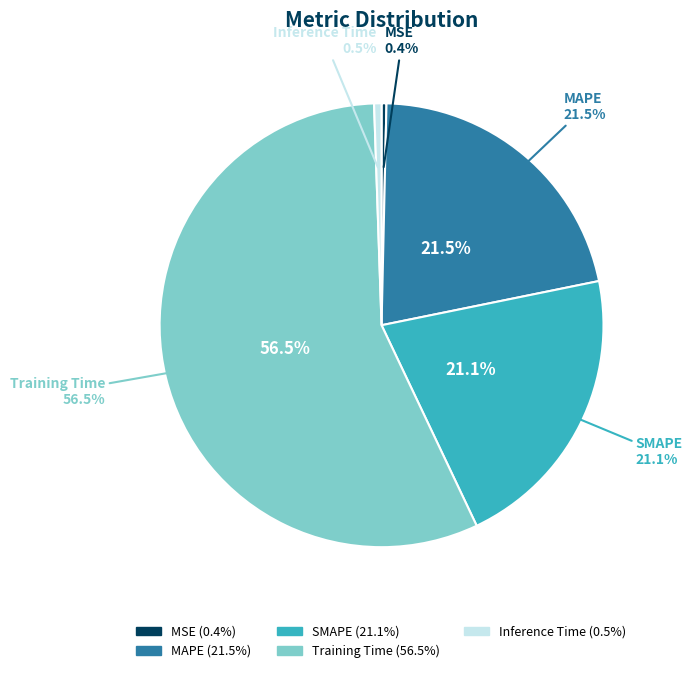

Is it true that MAPE is 14% of the pie?

False